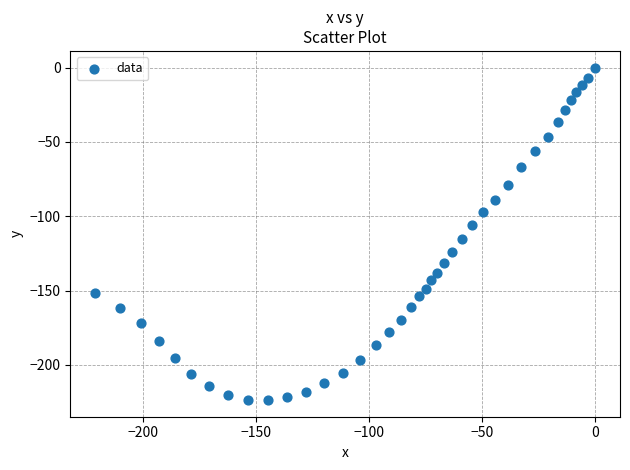

What is the range of Y values (max minus min)?

223.7